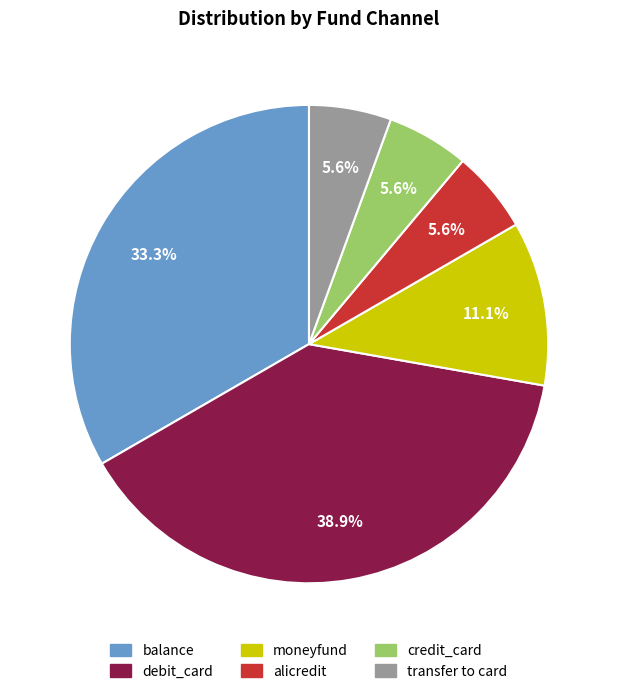

Does moneyfund represent more than half of the total?

No